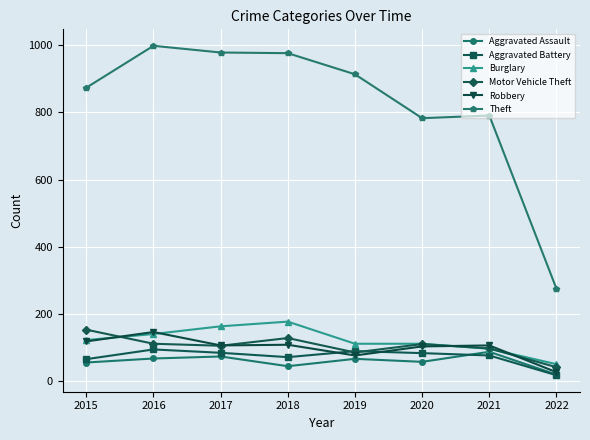

What is the maximum value for Burglary?

176